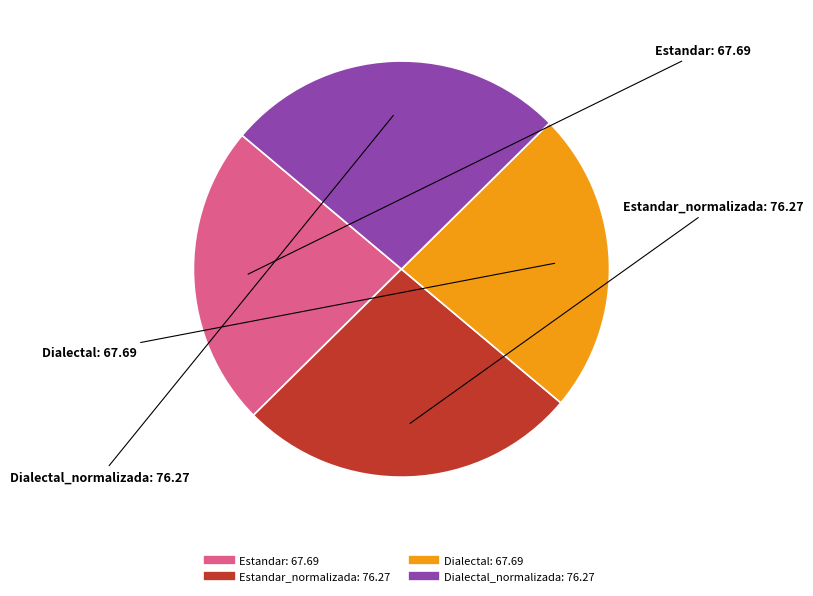

Is there a majority slice in this chart?

No